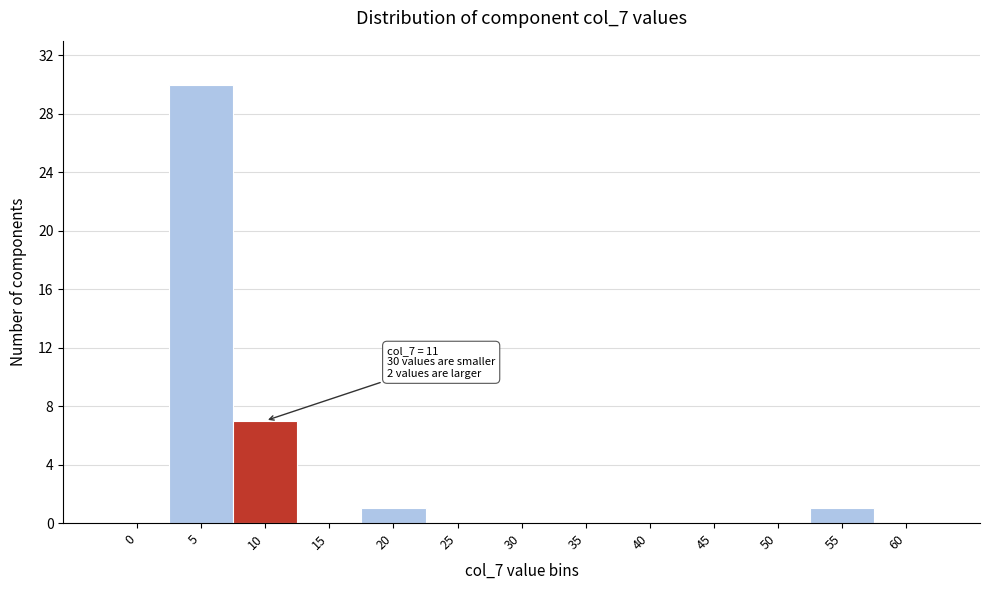

Reading left to right, transcribe all the data shown in this chart.

0=0	5=30	10=7	15=0	20=1	25=0	30=0	35=0	40=0	45=0	50=0	55=1	60=0